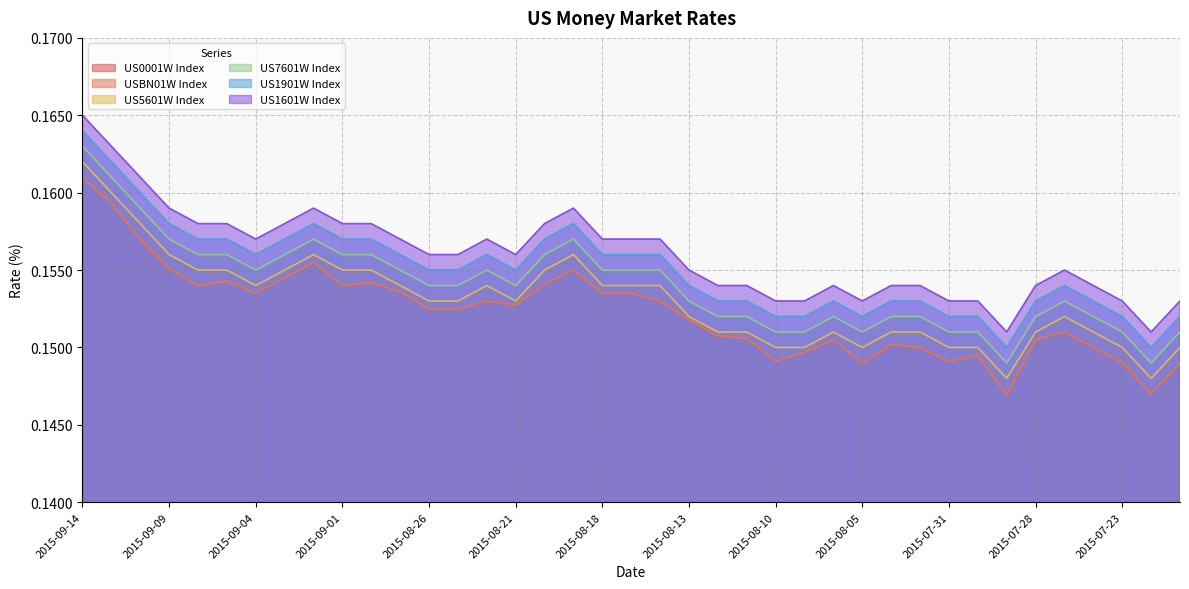

Reading left to right, extract all data points from this chart.

US0001W Index: 2015-09-14=0.2	2015-09-11=0.2	2015-09-10=0.2	2015-09-09=0.2	2015-09-08=0.2	2015-09-07=0.2	2015-09-04=0.2	2015-09-03=0.2	2015-09-02=0.2	2015-09-01=0.2	2015-08-28=0.2	2015-08-27=0.2	2015-08-26=0.2	2015-08-25=0.2	2015-08-24=0.2	2015-08-21=0.2	2015-08-20=0.2	2015-08-19=0.2	2015-08-18=0.2	2015-08-17=0.2	2015-08-14=0.2	2015-08-13=0.2	2015-08-12=0.2	2015-08-11=0.2	2015-08-10=0.1	2015-08-07=0.1	2015-08-06=0.2	2015-08-05=0.1	2015-08-04=0.2	2015-08-03=0.1	2015-07-31=0.1	2015-07-30=0.1	2015-07-29=0.1	2015-07-28=0.2	2015-07-27=0.2	2015-07-24=0.1	2015-07-23=0.1	2015-07-22=0.1	2015-07-21=0.1
USBN01W Index: 2015-09-14=0.2	2015-09-11=0.2	2015-09-10=0.2	2015-09-09=0.2	2015-09-08=0.2	2015-09-07=0.2	2015-09-04=0.2	2015-09-03=0.2	2015-09-02=0.2	2015-09-01=0.2	2015-08-28=0.2	2015-08-27=0.2	2015-08-26=0.2	2015-08-25=0.2	2015-08-24=0.2	2015-08-21=0.2	2015-08-20=0.2	2015-08-19=0.2	2015-08-18=0.2	2015-08-17=0.2	2015-08-14=0.2	2015-08-13=0.2	2015-08-12=0.2	2015-08-11=0.2	2015-08-10=0.1	2015-08-07=0.1	2015-08-06=0.2	2015-08-05=0.1	2015-08-04=0.2	2015-08-03=0.1	2015-07-31=0.1	2015-07-30=0.1	2015-07-29=0.1	2015-07-28=0.2	2015-07-27=0.2	2015-07-24=0.1	2015-07-23=0.1	2015-07-22=0.1	2015-07-21=0.1
US5601W Index: 2015-09-14=0.2	2015-09-11=0.2	2015-09-10=0.2	2015-09-09=0.2	2015-09-08=0.2	2015-09-07=0.2	2015-09-04=0.2	2015-09-03=0.2	2015-09-02=0.2	2015-09-01=0.2	2015-08-28=0.2	2015-08-27=0.2	2015-08-26=0.2	2015-08-25=0.2	2015-08-24=0.2	2015-08-21=0.2	2015-08-20=0.2	2015-08-19=0.2	2015-08-18=0.2	2015-08-17=0.2	2015-08-14=0.2	2015-08-13=0.2	2015-08-12=0.2	2015-08-11=0.2	2015-08-10=0.1	2015-08-07=0.1	2015-08-06=0.2	2015-08-05=0.1	2015-08-04=0.2	2015-08-03=0.2	2015-07-31=0.1	2015-07-30=0.1	2015-07-29=0.1	2015-07-28=0.2	2015-07-27=0.2	2015-07-24=0.2	2015-07-23=0.1	2015-07-22=0.1	2015-07-21=0.1
US7601W Index: 2015-09-14=0.2	2015-09-11=0.2	2015-09-10=0.2	2015-09-09=0.2	2015-09-08=0.2	2015-09-07=0.2	2015-09-04=0.2	2015-09-03=0.2	2015-09-02=0.2	2015-09-01=0.2	2015-08-28=0.2	2015-08-27=0.2	2015-08-26=0.2	2015-08-25=0.2	2015-08-24=0.2	2015-08-21=0.2	2015-08-20=0.2	2015-08-19=0.2	2015-08-18=0.2	2015-08-17=0.2	2015-08-14=0.2	2015-08-13=0.2	2015-08-12=0.2	2015-08-11=0.2	2015-08-10=0.2	2015-08-07=0.2	2015-08-06=0.2	2015-08-05=0.2	2015-08-04=0.2	2015-08-03=0.2	2015-07-31=0.2	2015-07-30=0.2	2015-07-29=0.1	2015-07-28=0.2	2015-07-27=0.2	2015-07-24=0.2	2015-07-23=0.2	2015-07-22=0.1	2015-07-21=0.2
US1901W Index: 2015-09-14=0.2	2015-09-11=0.2	2015-09-10=0.2	2015-09-09=0.2	2015-09-08=0.2	2015-09-07=0.2	2015-09-04=0.2	2015-09-03=0.2	2015-09-02=0.2	2015-09-01=0.2	2015-08-28=0.2	2015-08-27=0.2	2015-08-26=0.2	2015-08-25=0.2	2015-08-24=0.2	2015-08-21=0.2	2015-08-20=0.2	2015-08-19=0.2	2015-08-18=0.2	2015-08-17=0.2	2015-08-14=0.2	2015-08-13=0.2	2015-08-12=0.2	2015-08-11=0.2	2015-08-10=0.2	2015-08-07=0.2	2015-08-06=0.2	2015-08-05=0.2	2015-08-04=0.2	2015-08-03=0.2	2015-07-31=0.2	2015-07-30=0.2	2015-07-29=0.1	2015-07-28=0.2	2015-07-27=0.2	2015-07-24=0.2	2015-07-23=0.2	2015-07-22=0.1	2015-07-21=0.2
US1601W Index: 2015-09-14=0.2	2015-09-11=0.2	2015-09-10=0.2	2015-09-09=0.2	2015-09-08=0.2	2015-09-07=0.2	2015-09-04=0.2	2015-09-03=0.2	2015-09-02=0.2	2015-09-01=0.2	2015-08-28=0.2	2015-08-27=0.2	2015-08-26=0.2	2015-08-25=0.2	2015-08-24=0.2	2015-08-21=0.2	2015-08-20=0.2	2015-08-19=0.2	2015-08-18=0.2	2015-08-17=0.2	2015-08-14=0.2	2015-08-13=0.2	2015-08-12=0.2	2015-08-11=0.2	2015-08-10=0.2	2015-08-07=0.2	2015-08-06=0.2	2015-08-05=0.2	2015-08-04=0.2	2015-08-03=0.2	2015-07-31=0.2	2015-07-30=0.2	2015-07-29=0.2	2015-07-28=0.2	2015-07-27=0.2	2015-07-24=0.2	2015-07-23=0.2	2015-07-22=0.2	2015-07-21=0.2